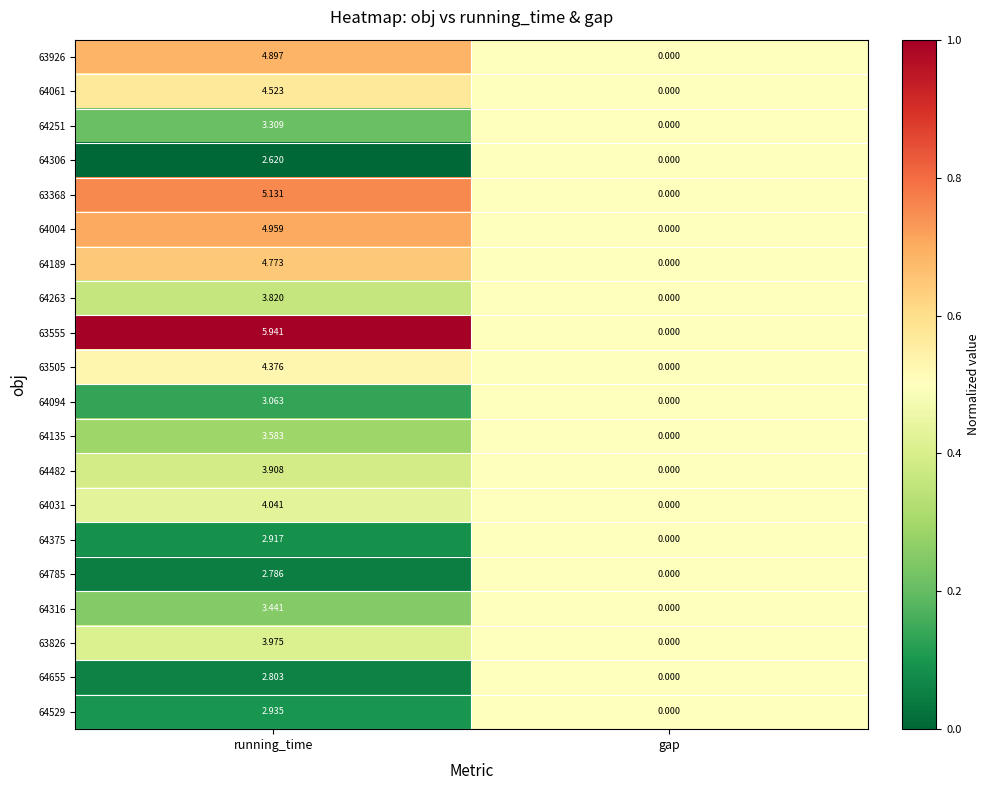

Rank the categories by 64655 value from lowest to highest.

gap, running_time